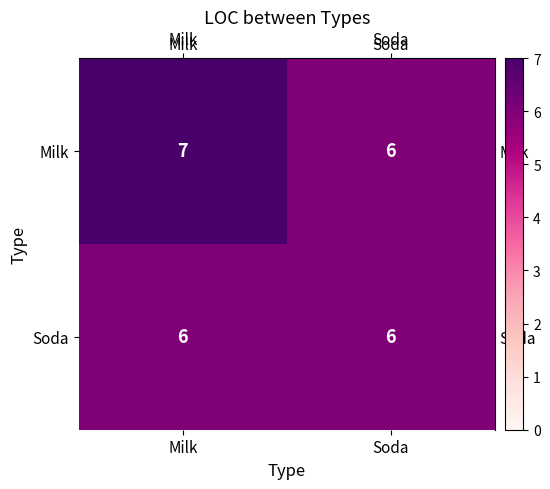

Which series has the largest total across all categories?

Milk